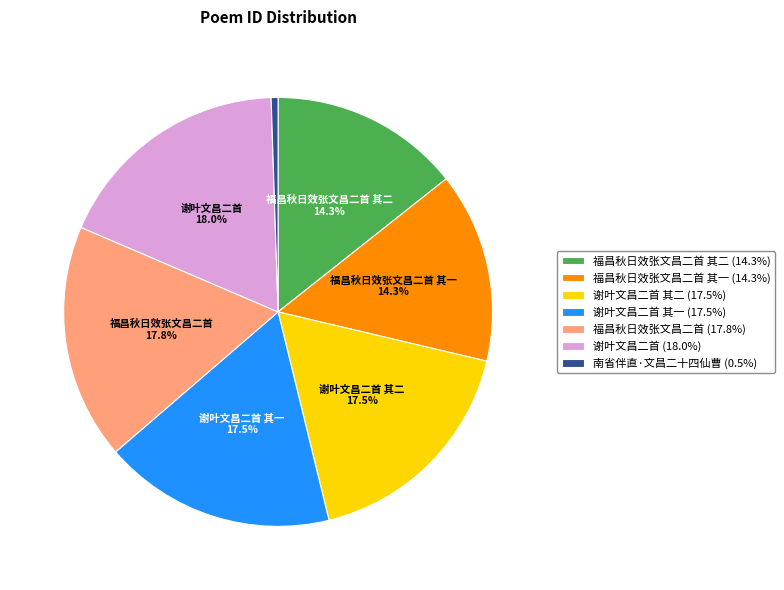

Combined, do 谢叶文昌二首 其一 (17.5%) and 谢叶文昌二首 (18.0%) account for over 50%?

No